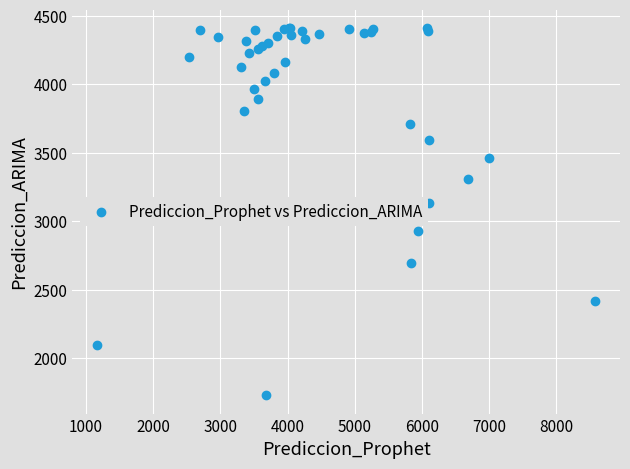

What Y value in the scatter plot is closest to 3071?

3134.9